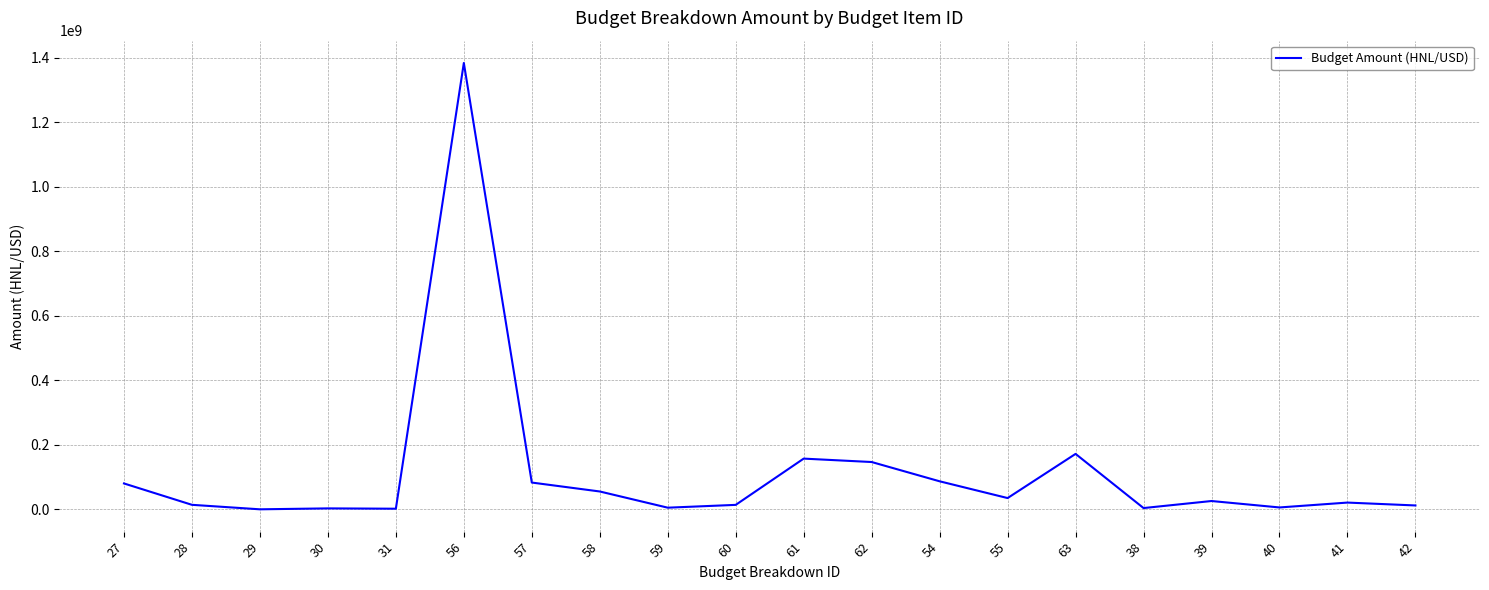

What is the greatest value displayed?

1384224047